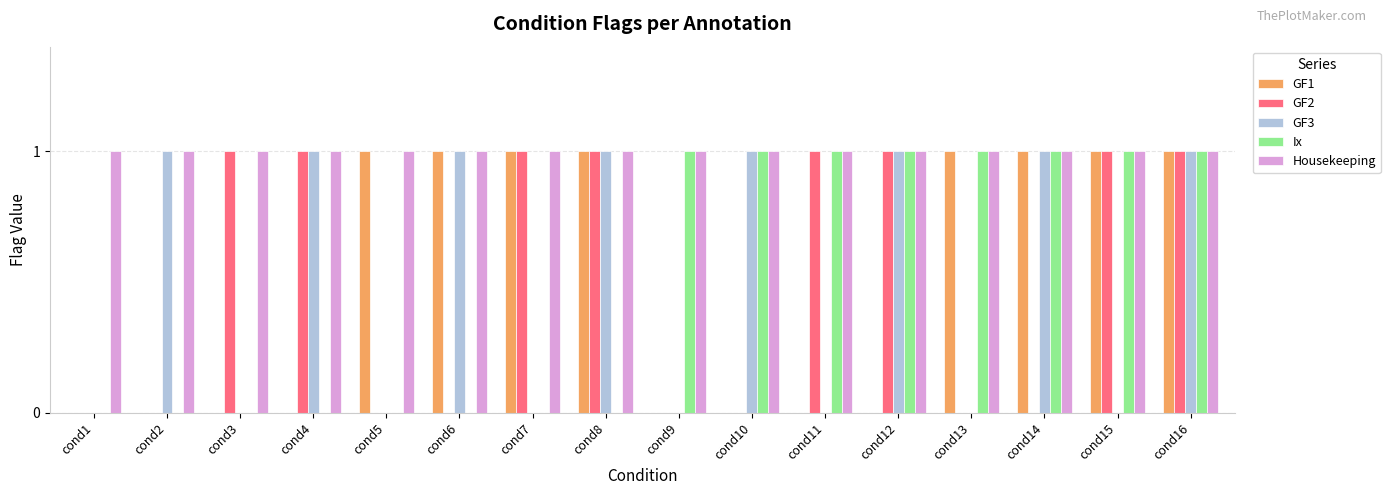

What is the total value across all series at cond8?

4